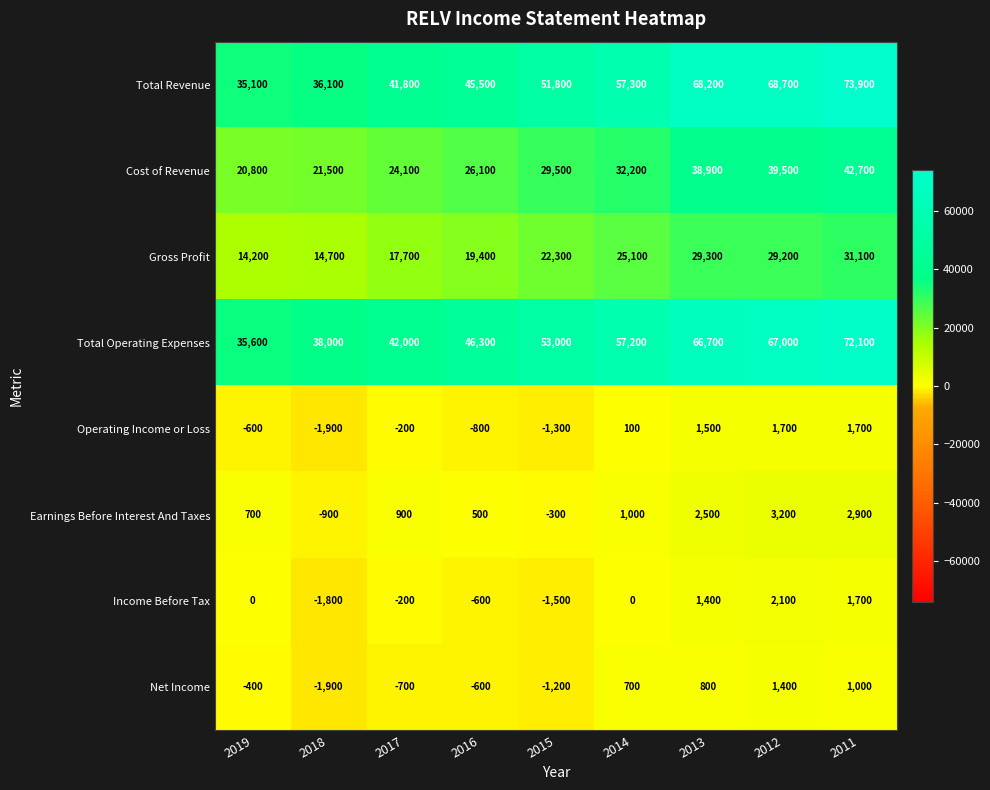

How many values in Net Income are below zero?

5